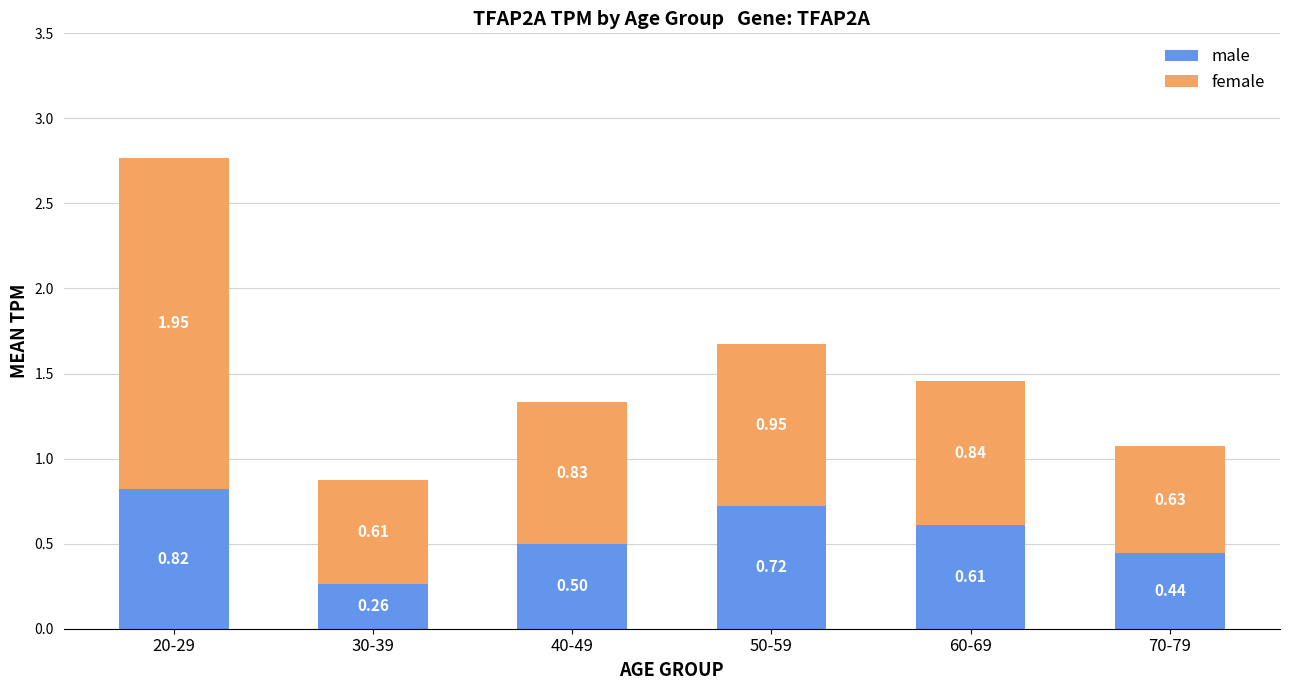

What is the total value across all series at 70-79?

1.1